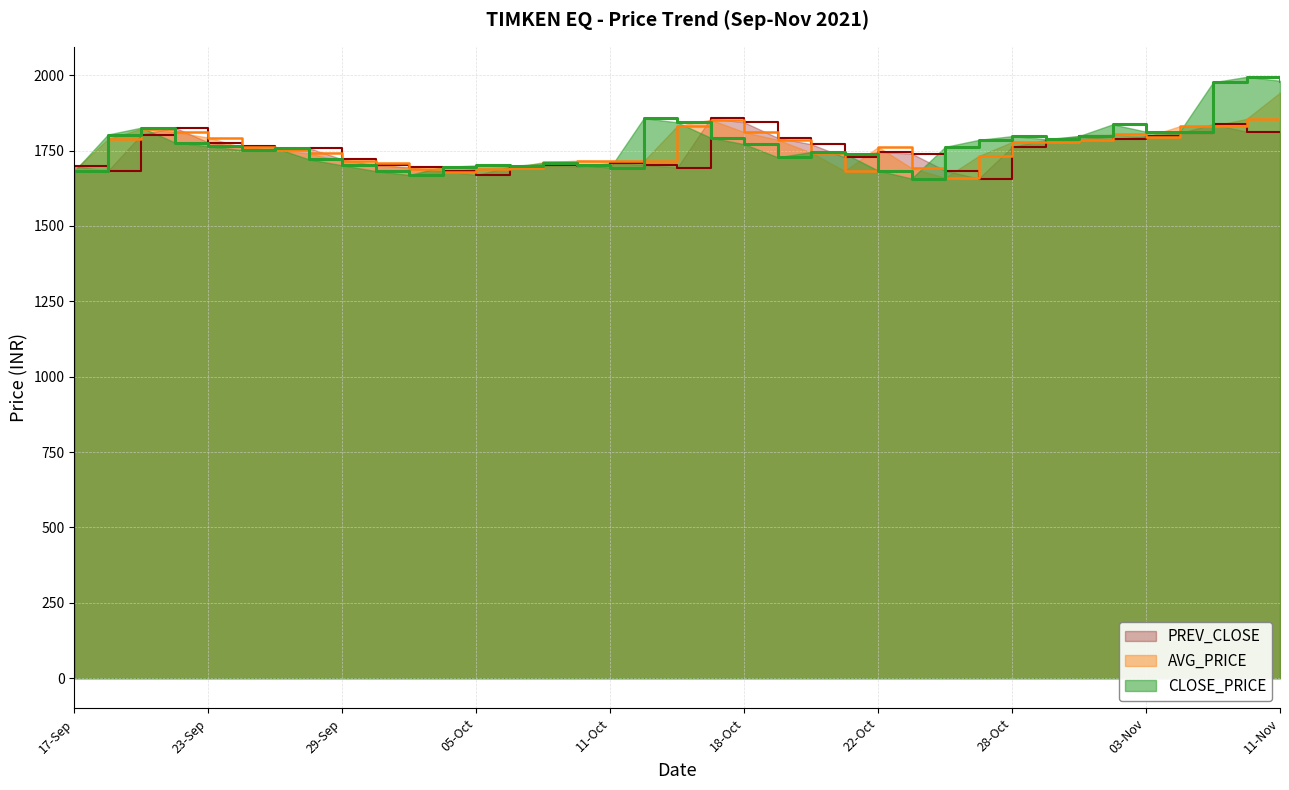

Which series ends up on top after the final intersection of PREV_CLOSE and AVG_PRICE?

AVG_PRICE